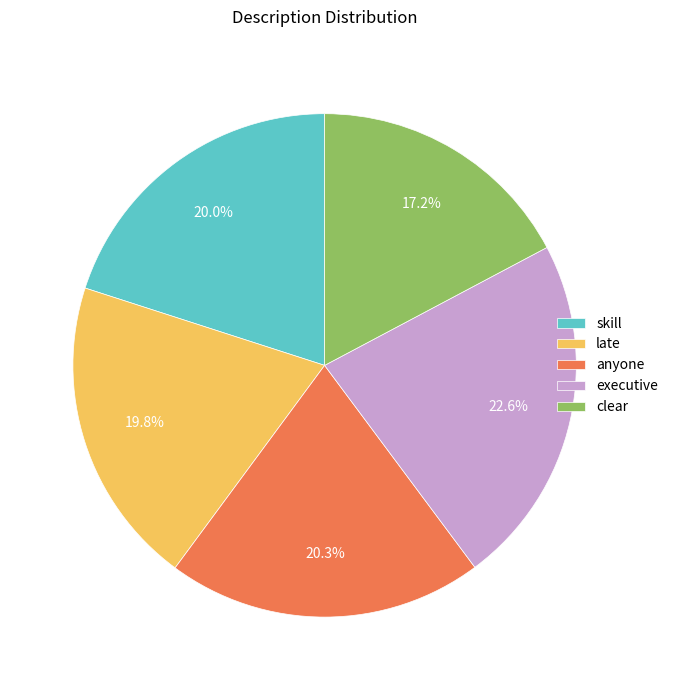

The skill slice represents 12% of the pie. True or false?

False